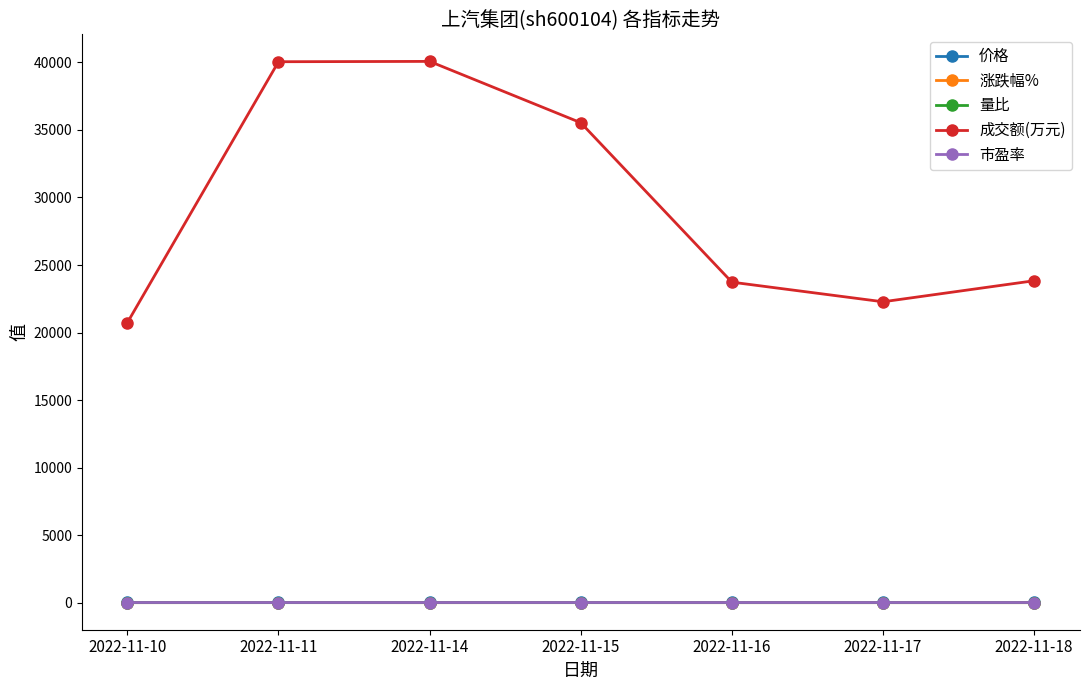

Is the value of 成交额(万元) at 2022-11-11 greater than the value of 量比 at 2022-11-14?

Yes